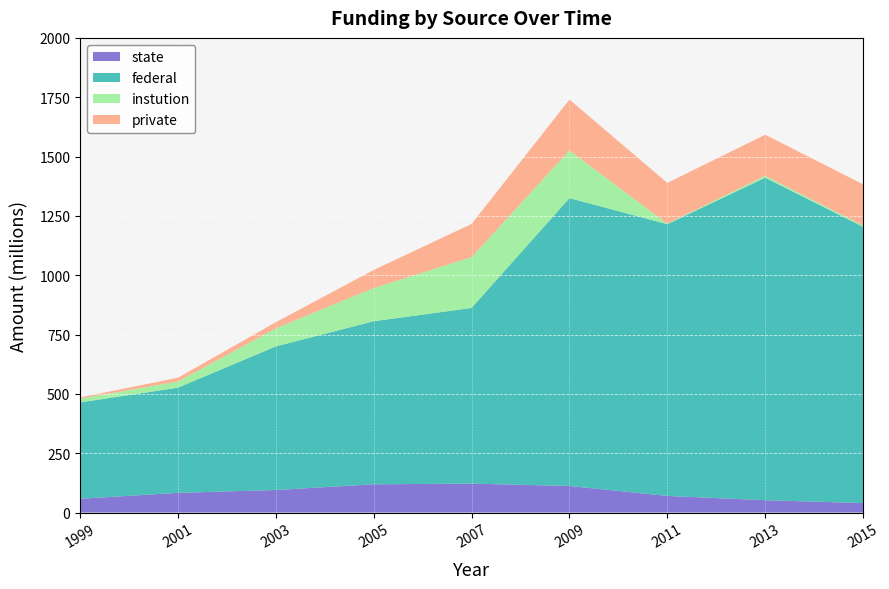

What is the value of the private point at the 4th from the left?

76